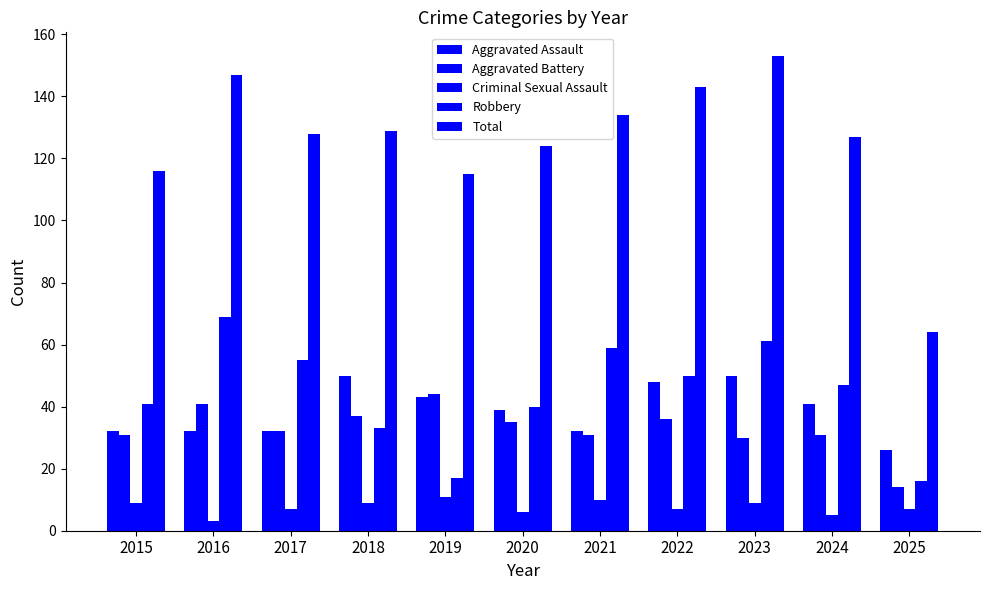

Count the number of data series in this chart.

5